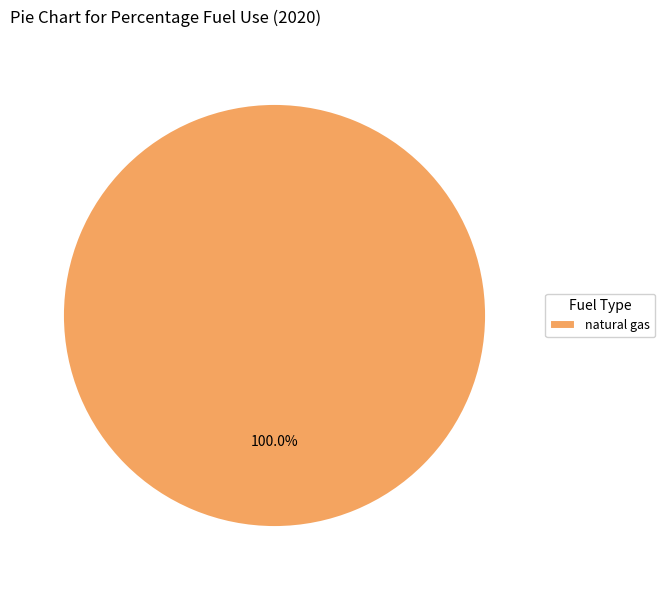

Rank the categories by value from lowest to highest.

natural gas